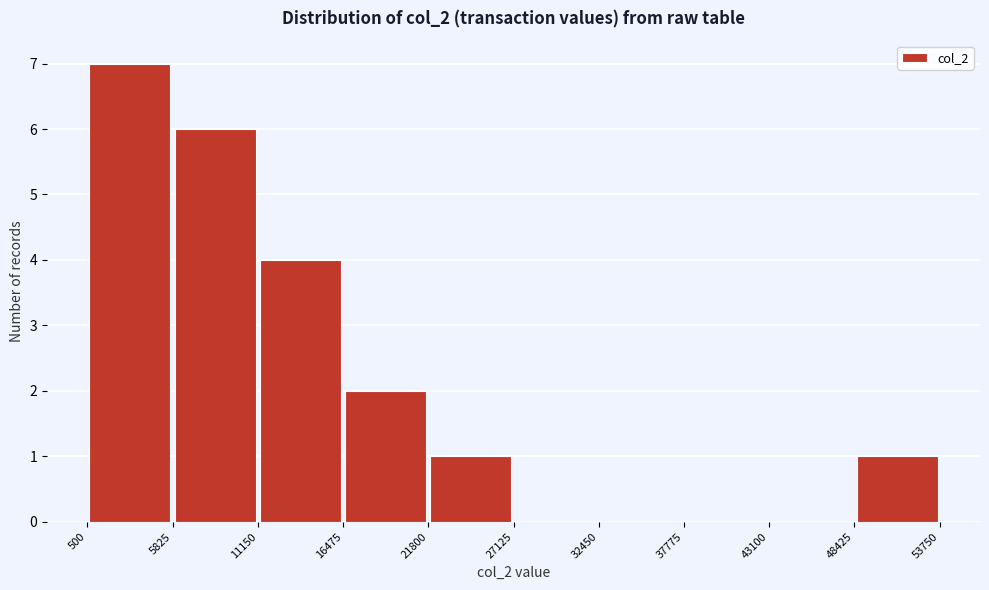

Reading left to right, transcribe this chart: for each bar, give the range it covers on the x-axis and its height. The values are not printed on the chart, so give them approximately, as read against the axis.

500 to 5825: 7
5825 to 11150: 6
11150 to 16475: 4
16475 to 21800: 2
21800 to 27125: 1
27125 to 32450: 0
32450 to 37775: 0
37775 to 43100: 0
43100 to 48425: 0
48425 to 53750: 1